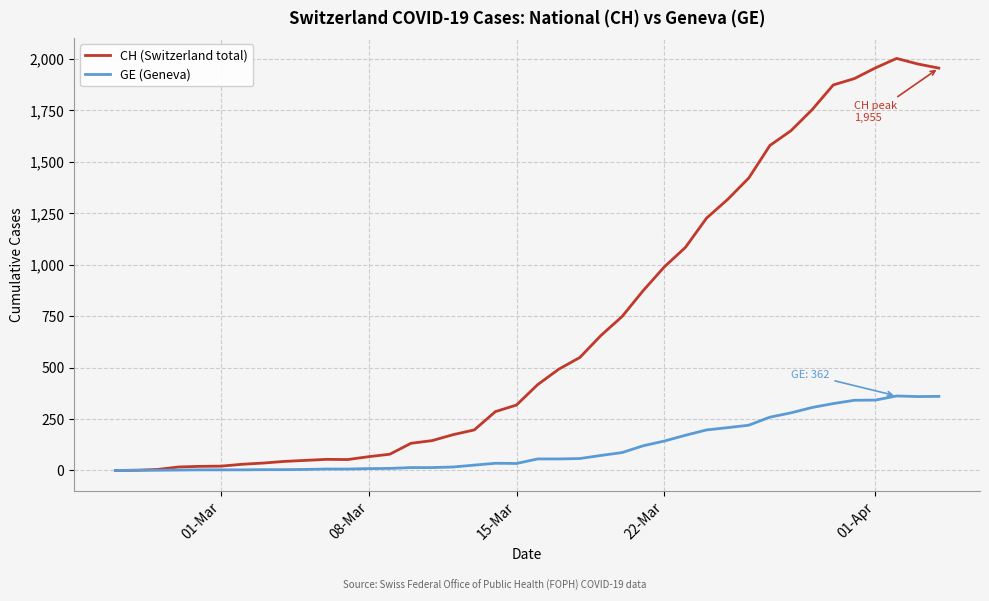

True or false: GE (Geneva) has more than 1 interior local peaks.

True